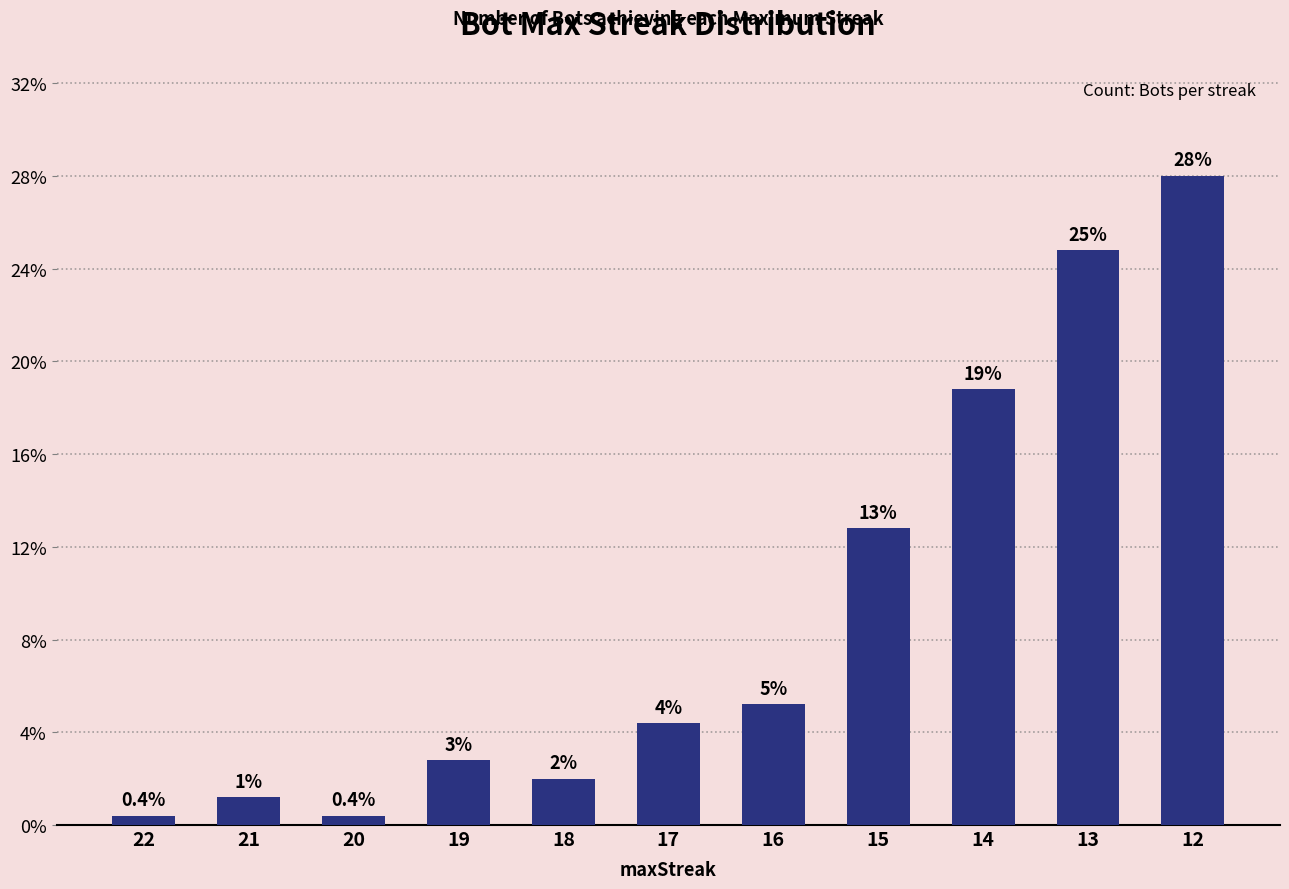

Does the chart contain any negative values?

No